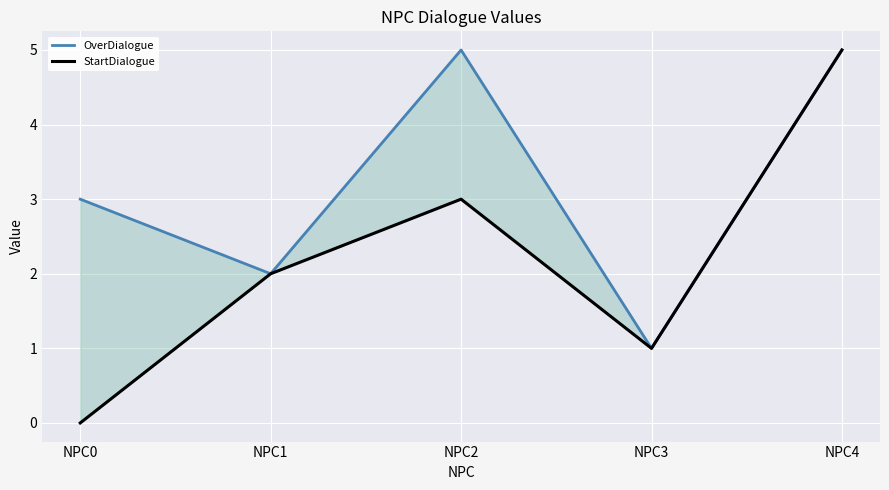

Which series changed the most between NPC3 and NPC4?

OverDialogue